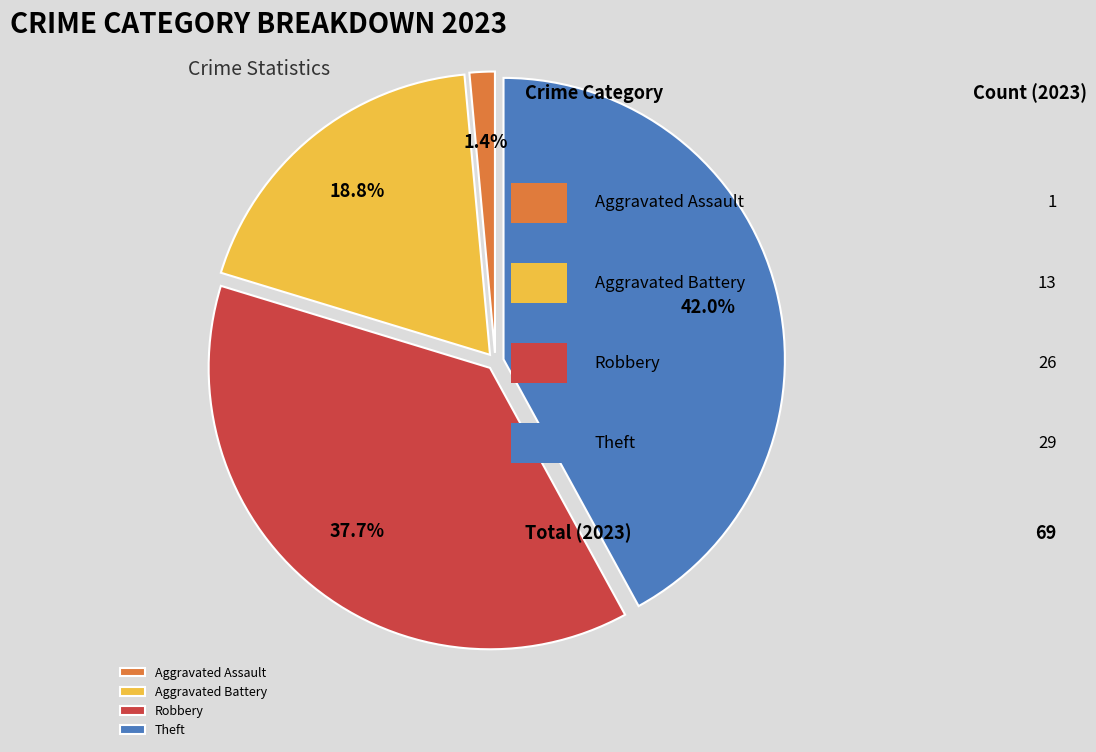

How many segments does this pie chart have?

4